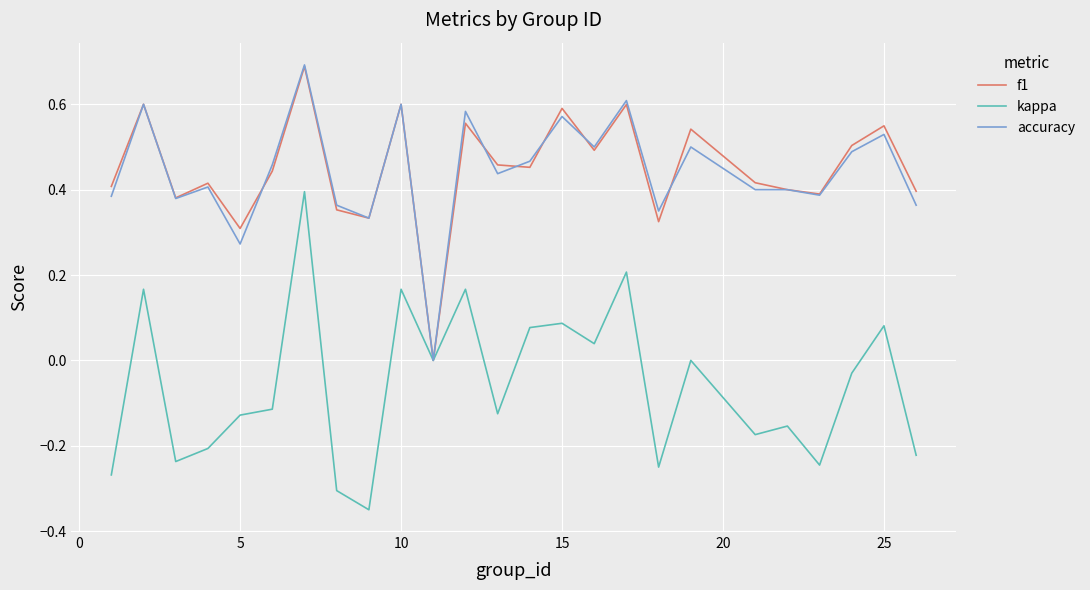

How many lines are shown in the chart?

3